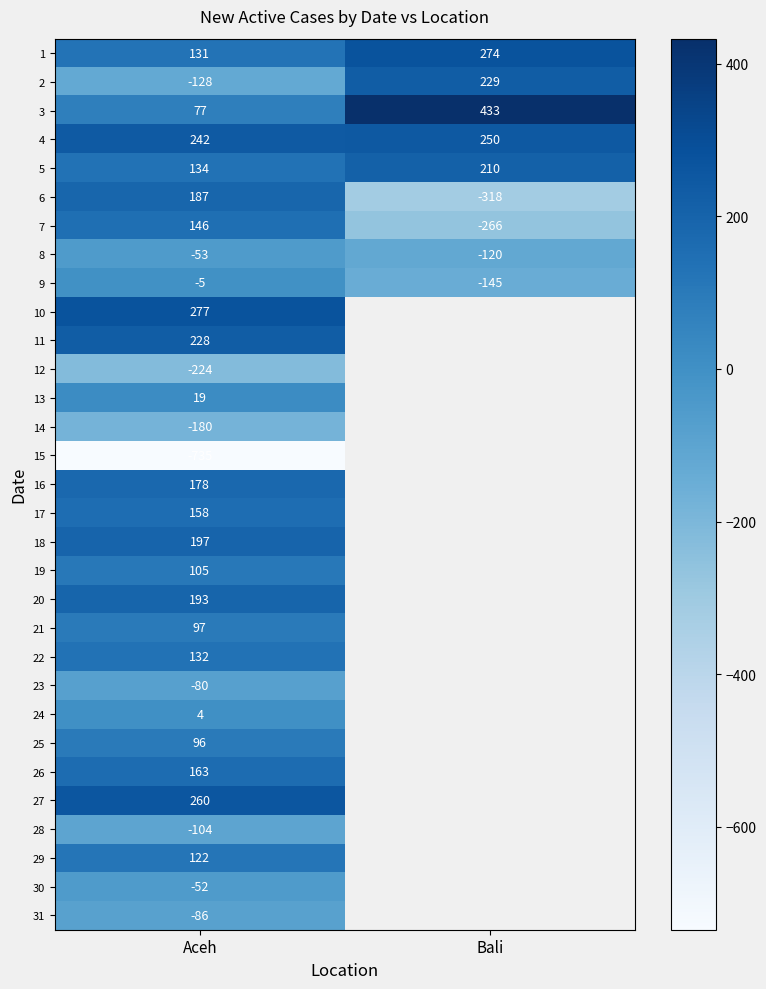

What is the spread (max minus min) of values at Aceh?

1012